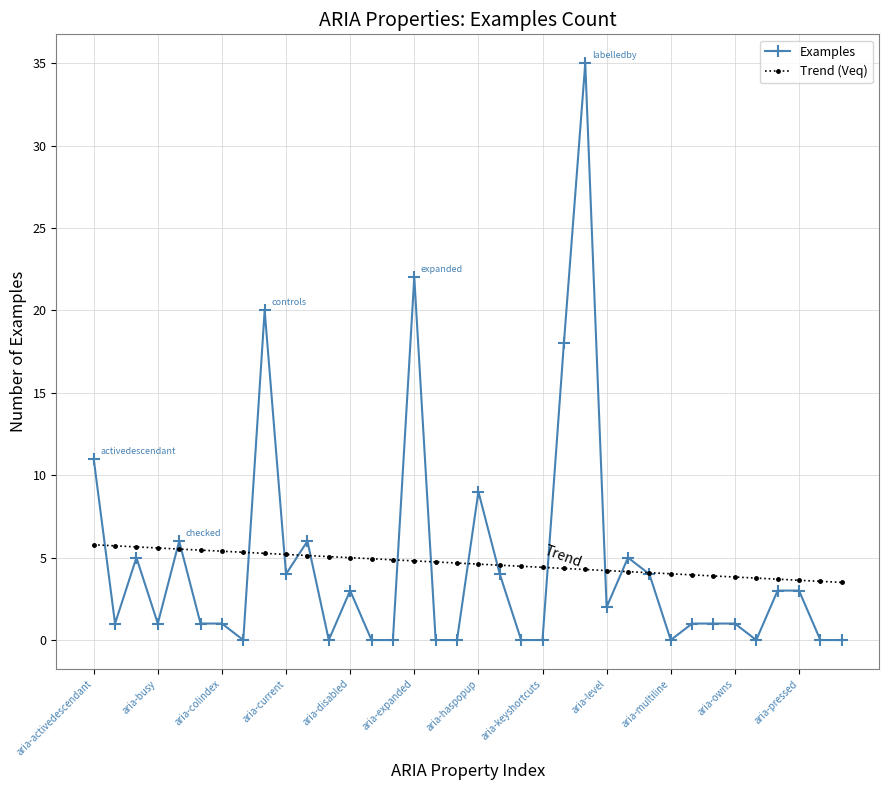

Which series has the largest range (max minus min)?

Examples